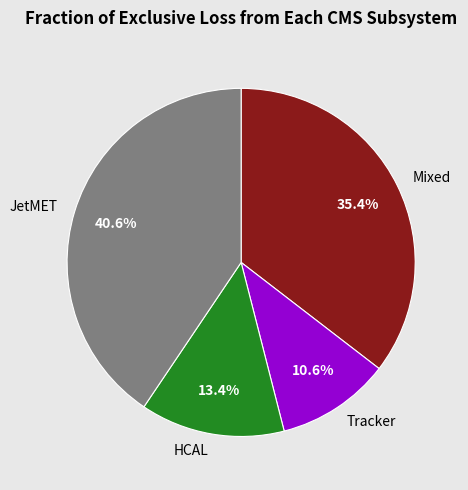

Which has a higher value, JetMET or Tracker?

JetMET